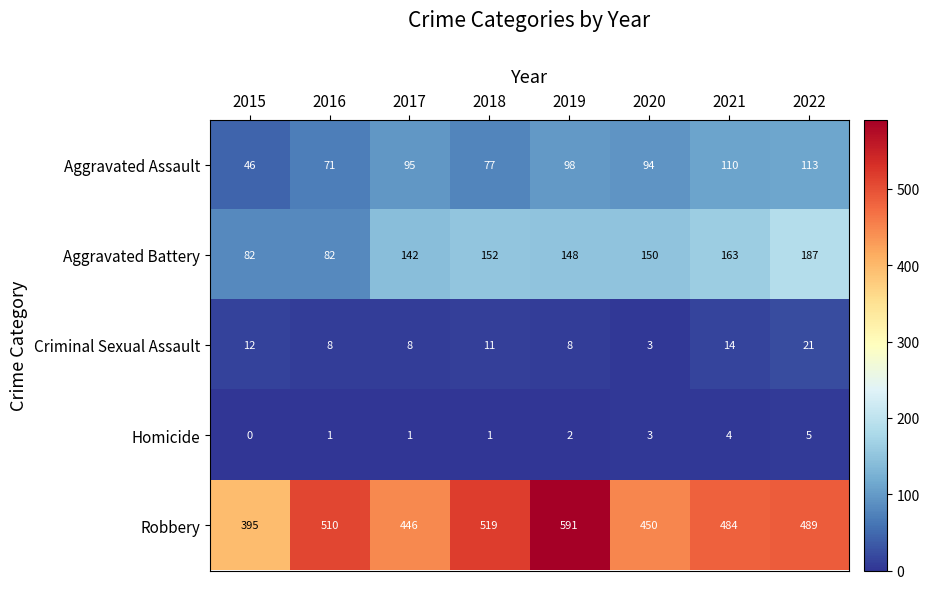

What is the lowest value of the Aggravated Assault series?

46